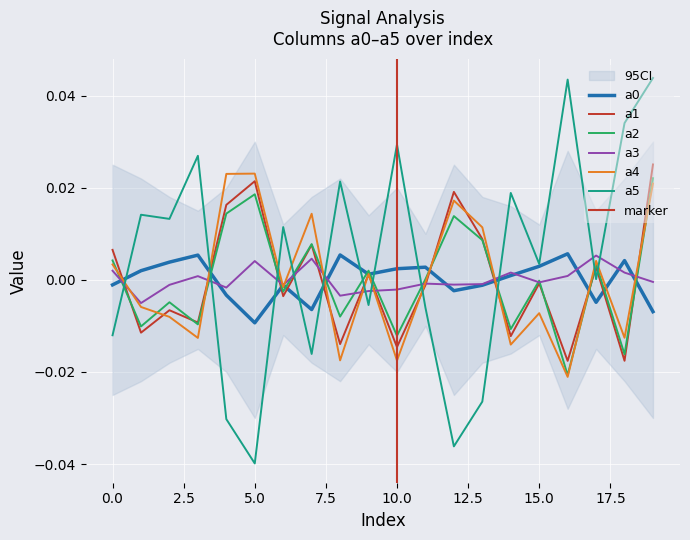

Which series changed the most between 5 and 13?

a5